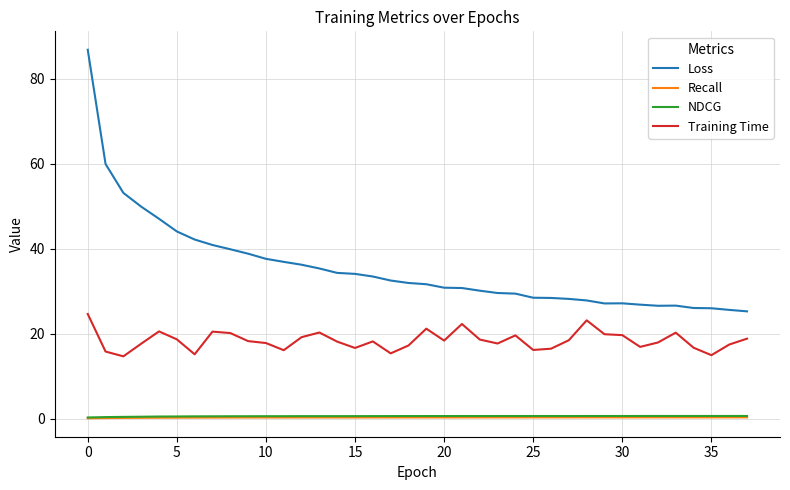

Which series has the largest range (max minus min)?

Loss